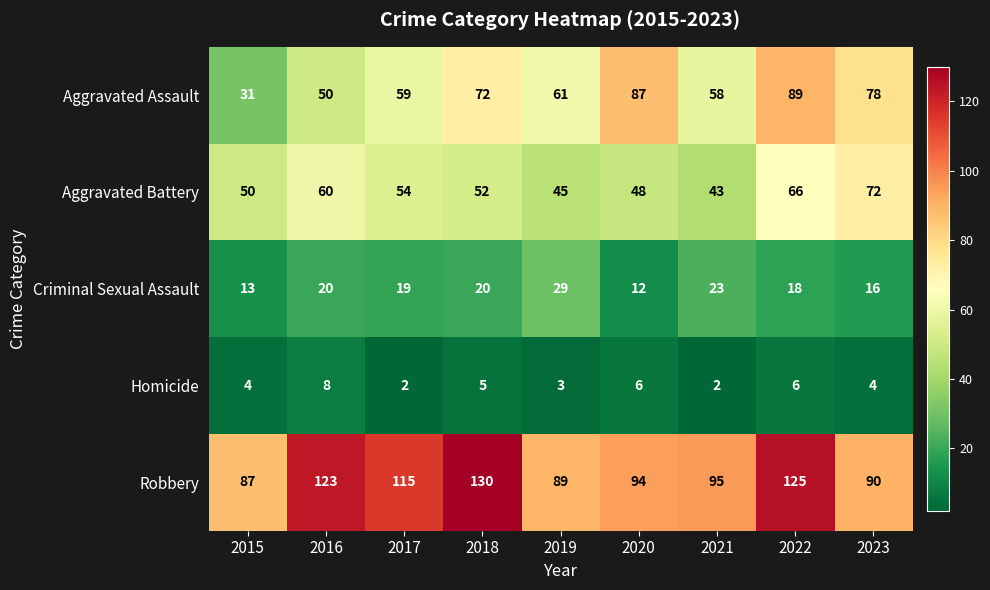

How many series are shown in this chart?

5